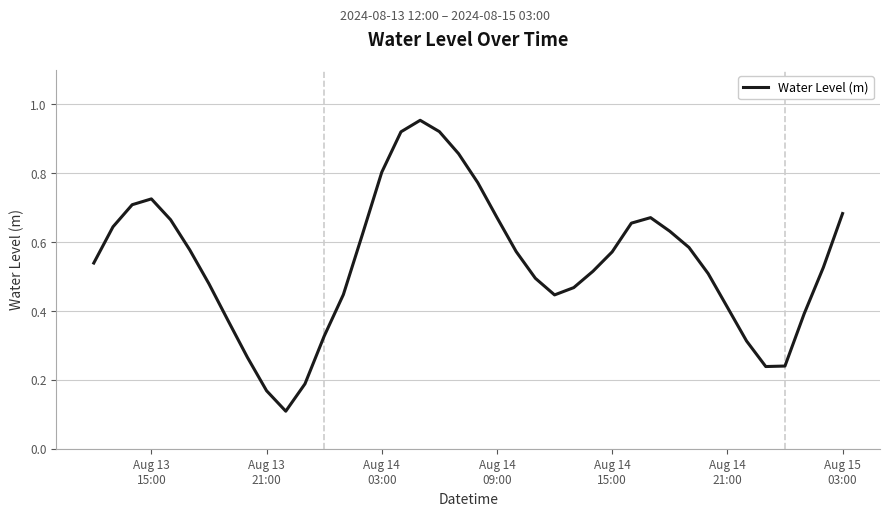

Is this an area chart (filled region under the line)?

No